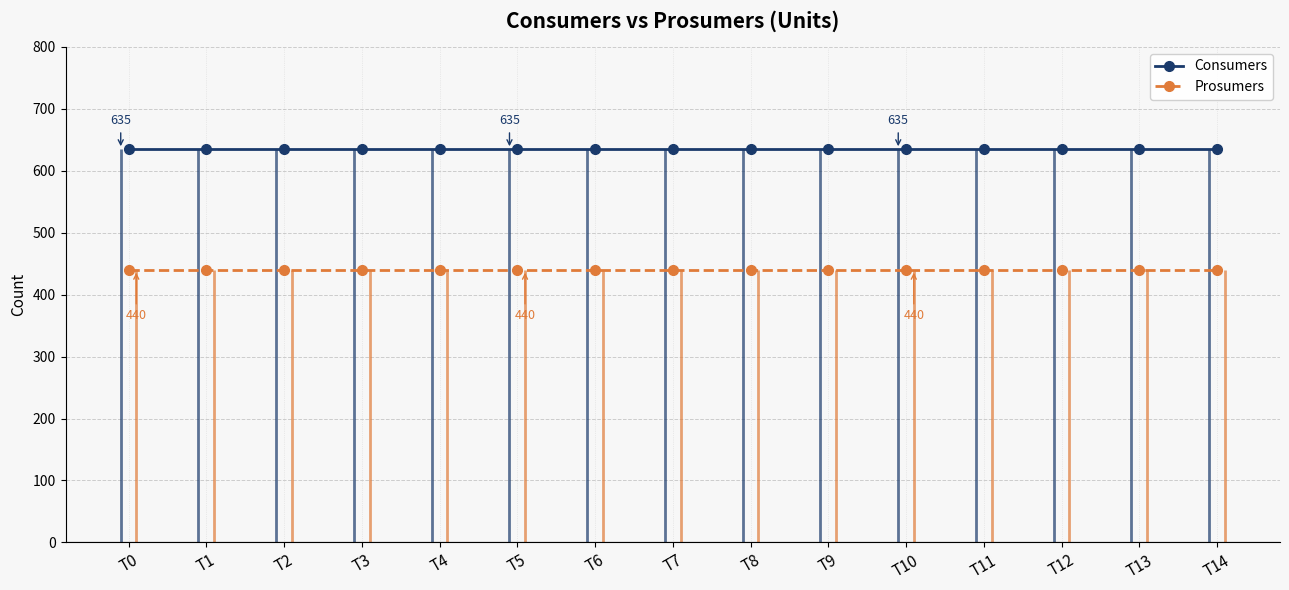

How many lines are shown in the chart?

2